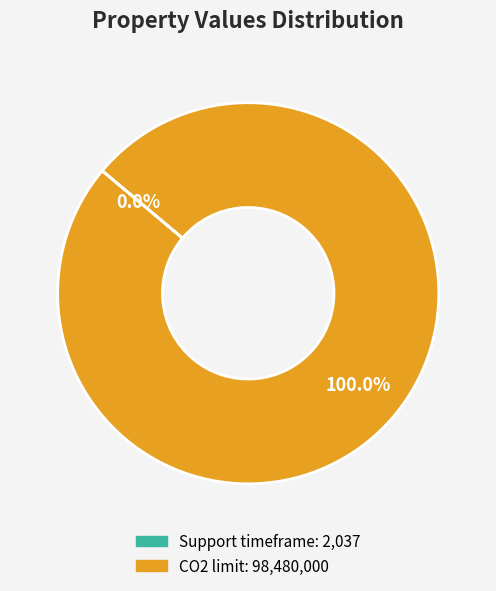

Is CO2 limit the majority of the pie?

Yes